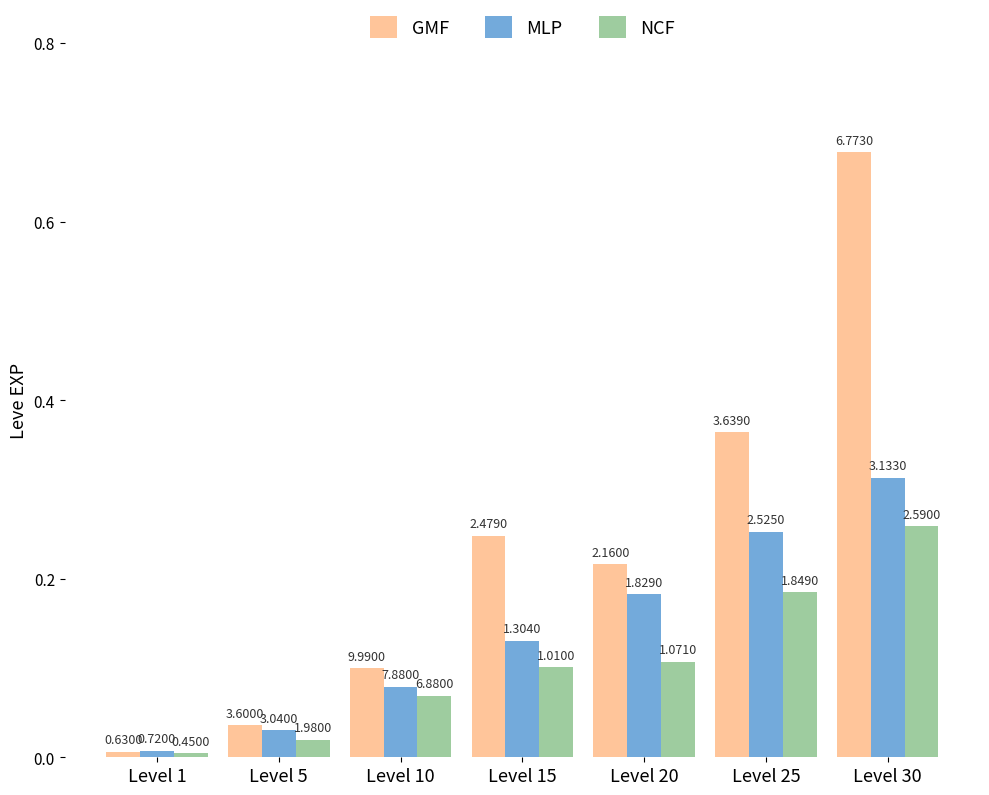

What are all the series names shown in the legend?

GMF, MLP, NCF